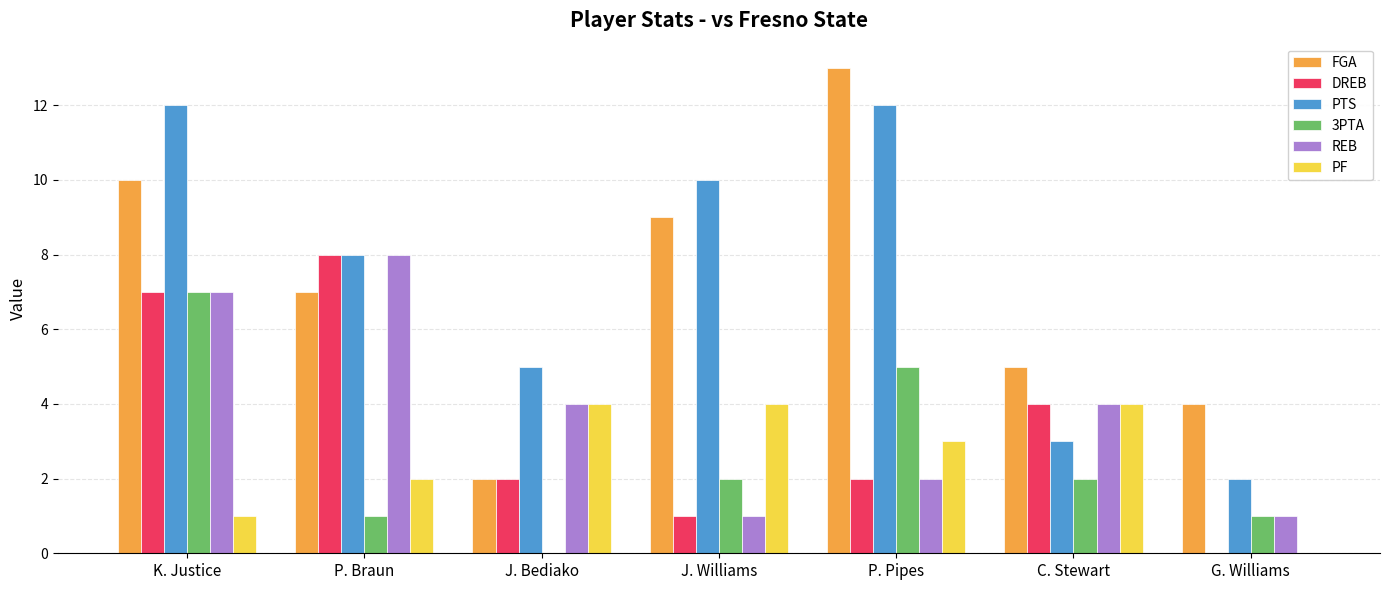

What is the sum of all 3PTA values?

18